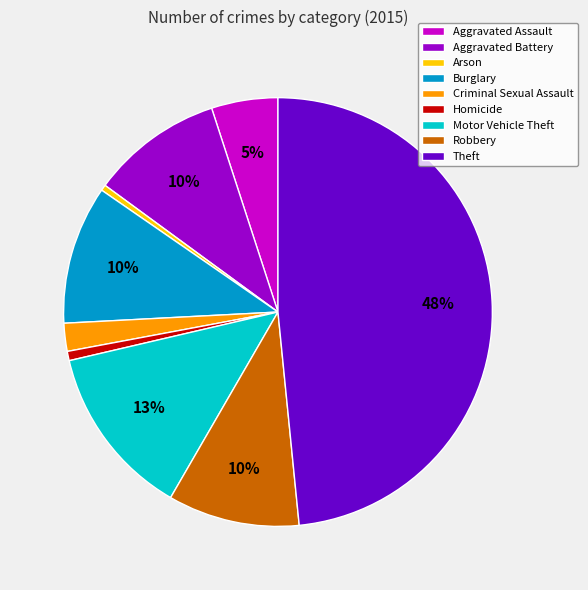

Is there a majority slice in this chart?

No